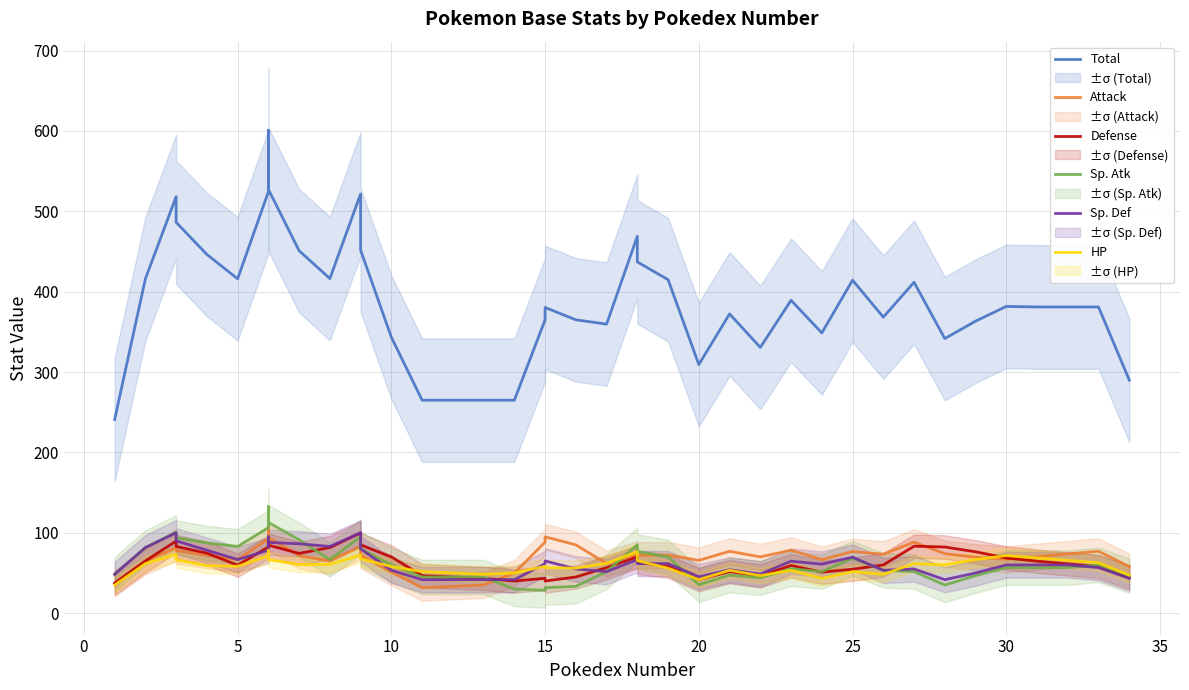

What is the average value of the Defense series?

63.3